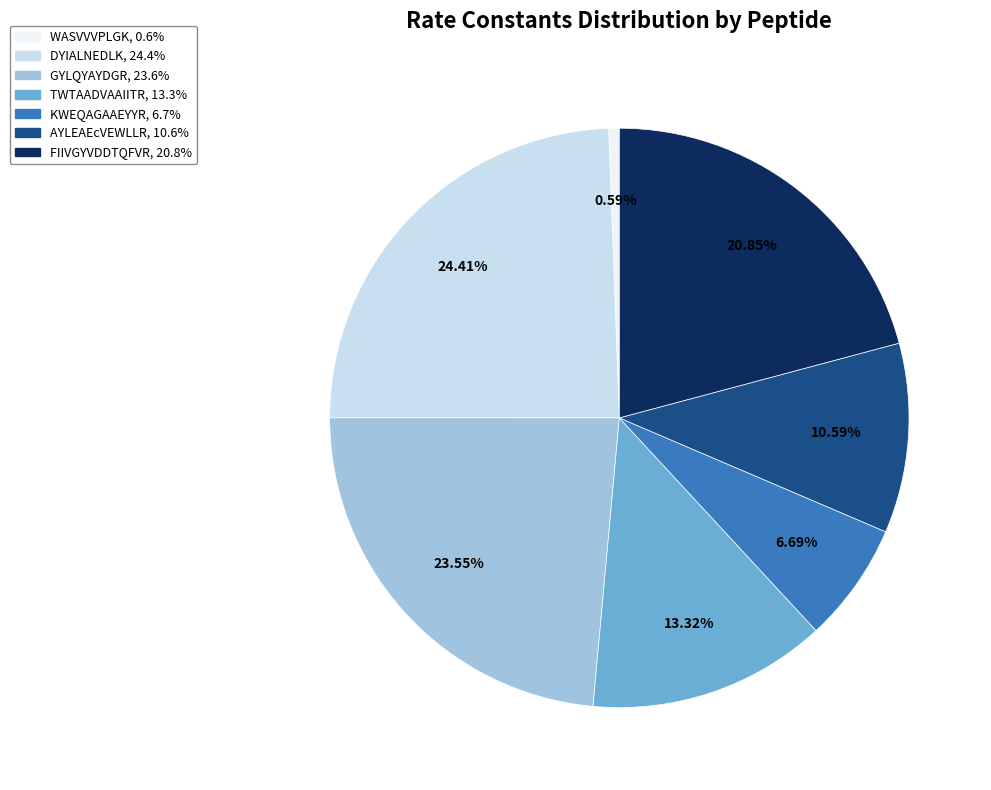

Does AYLEAEcVEWLLR account for over 50% of the chart?

No